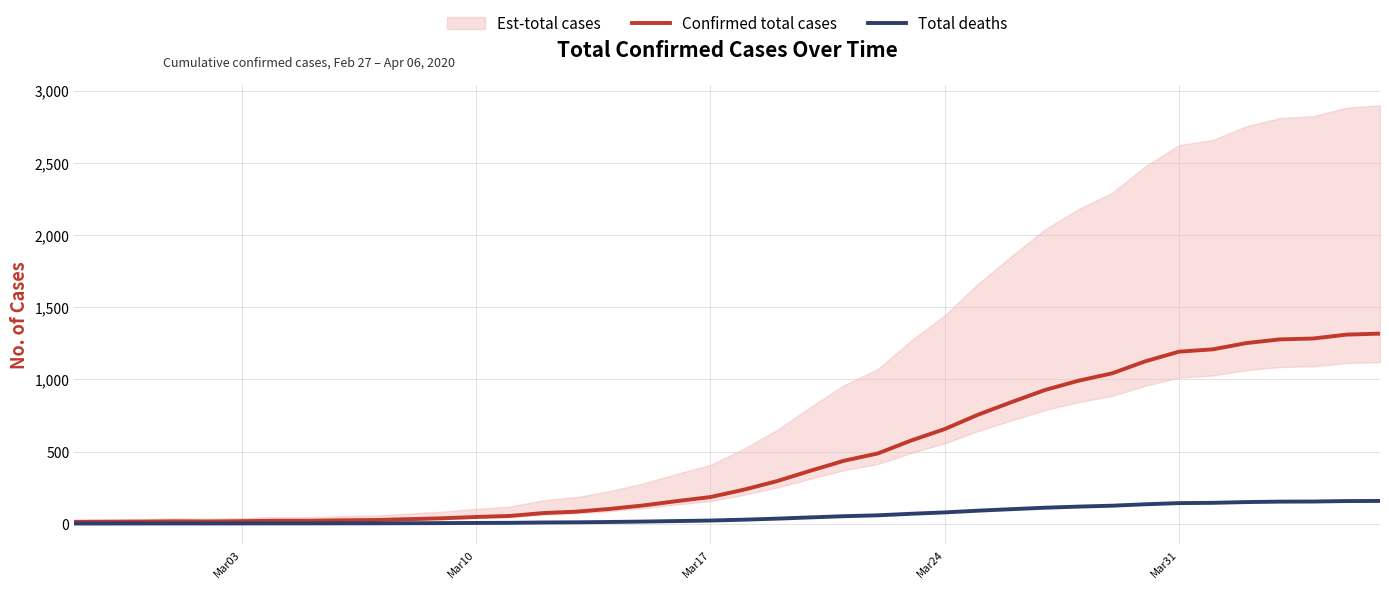

True or false: Total deaths and Confirmed total cases intersect in this chart.

False